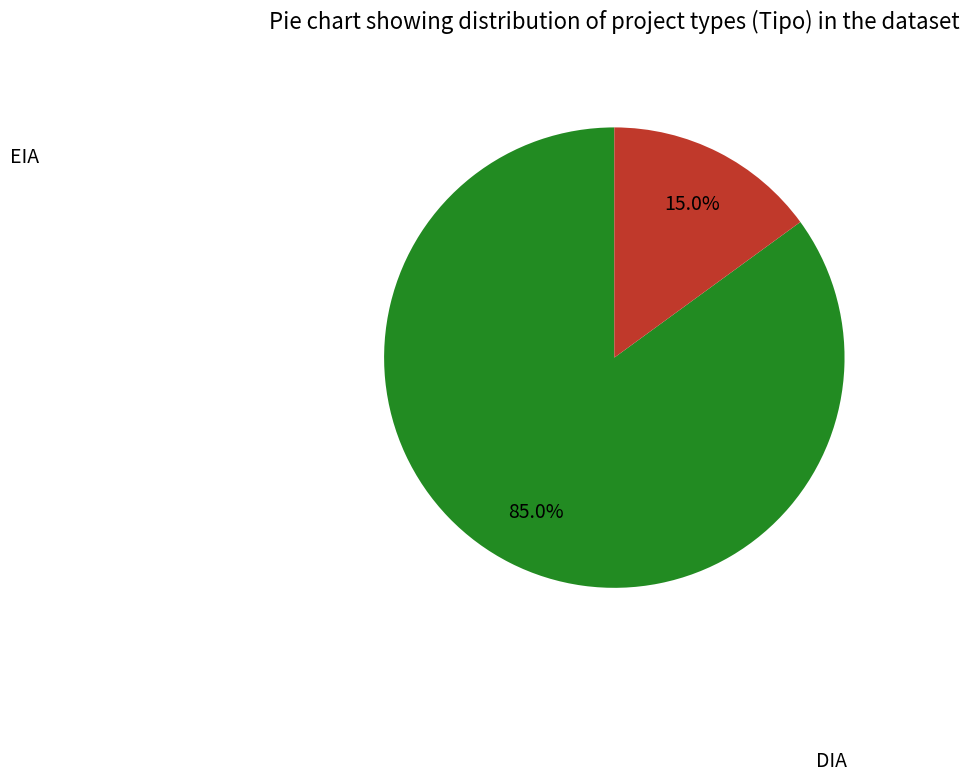

Combined, what portion of the pie is DIA and EIA?

100.0%